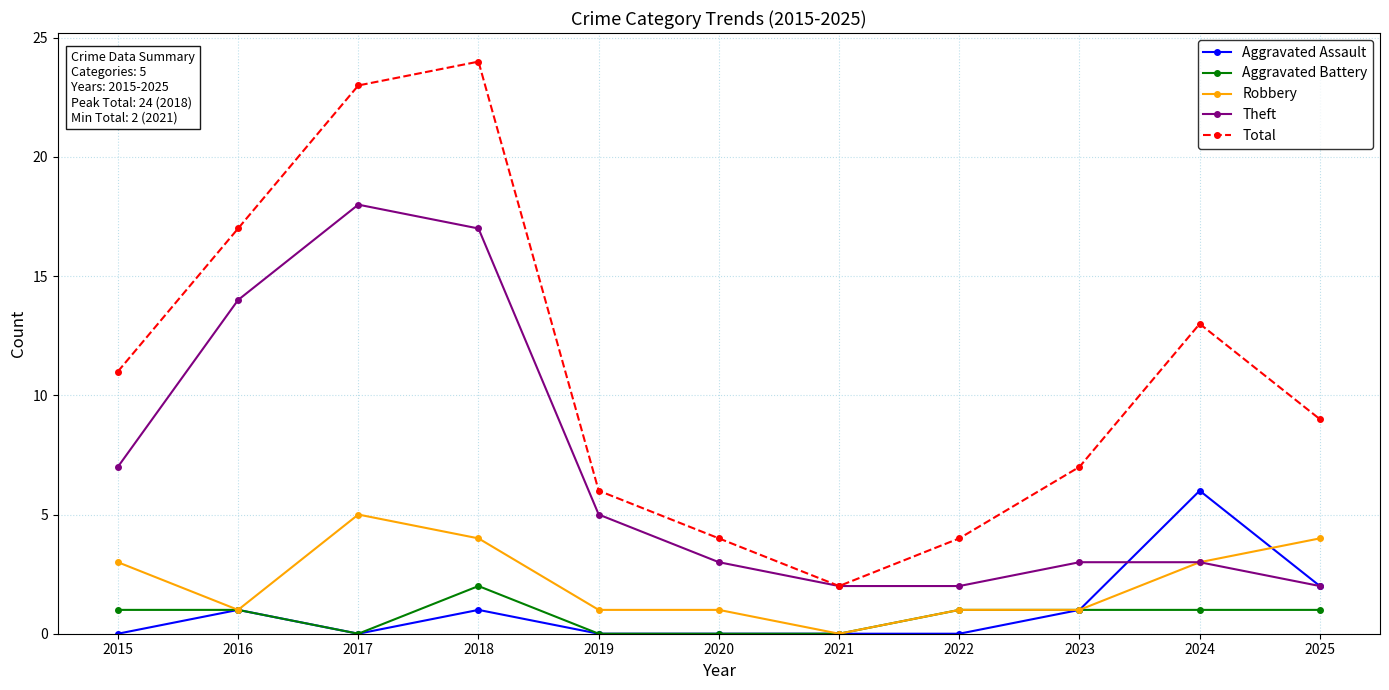

Does the chart display data point markers on the line(s)?

Yes